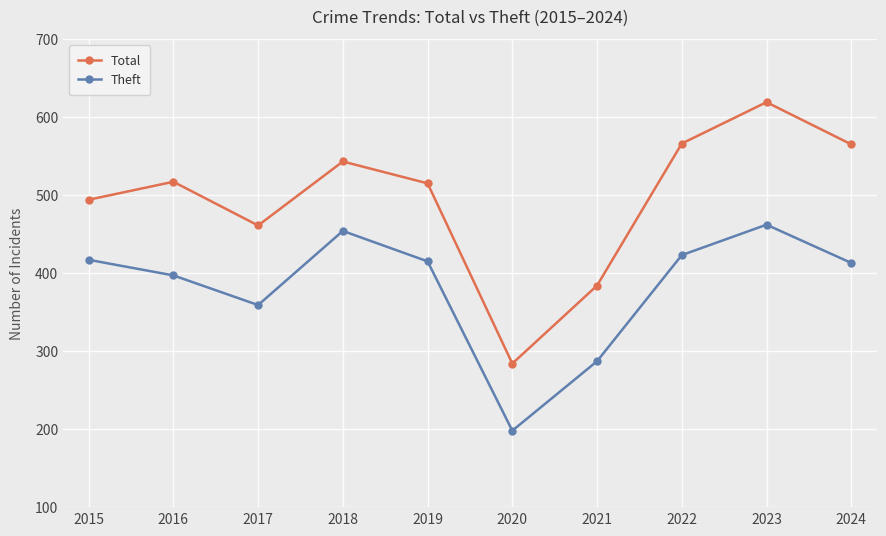

How many lines are shown in the chart?

2